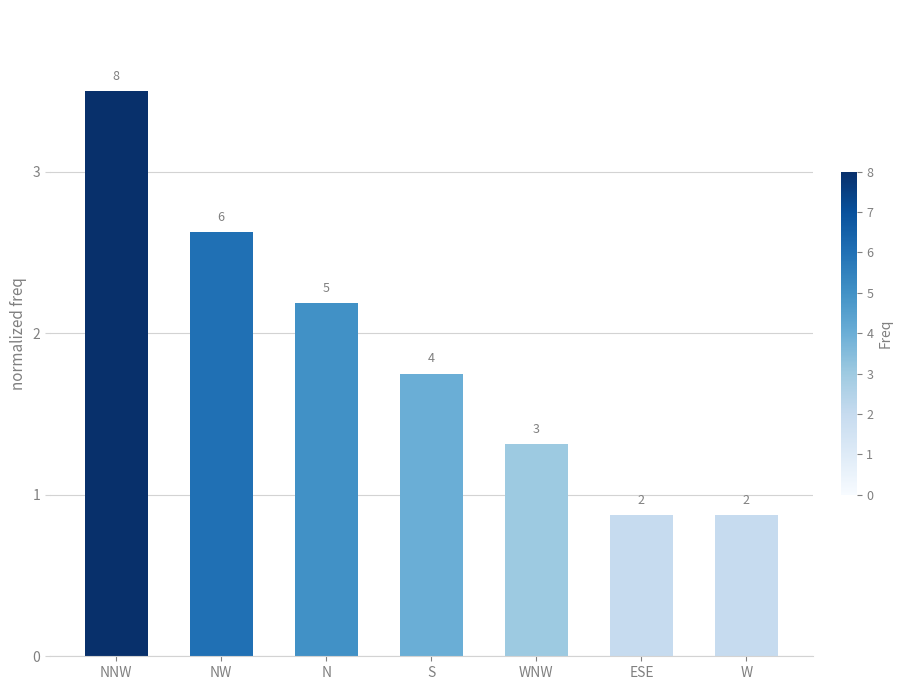

How many bars are there in total?

7